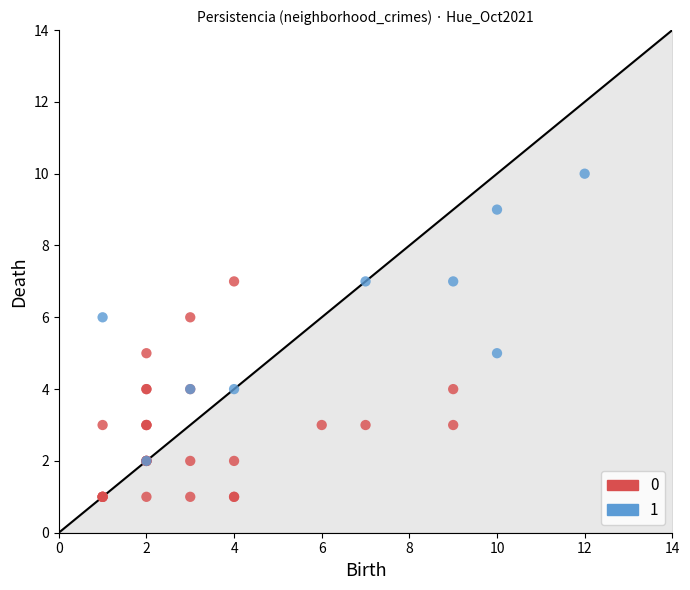

Which series has the largest Y range (max minus min)?

1